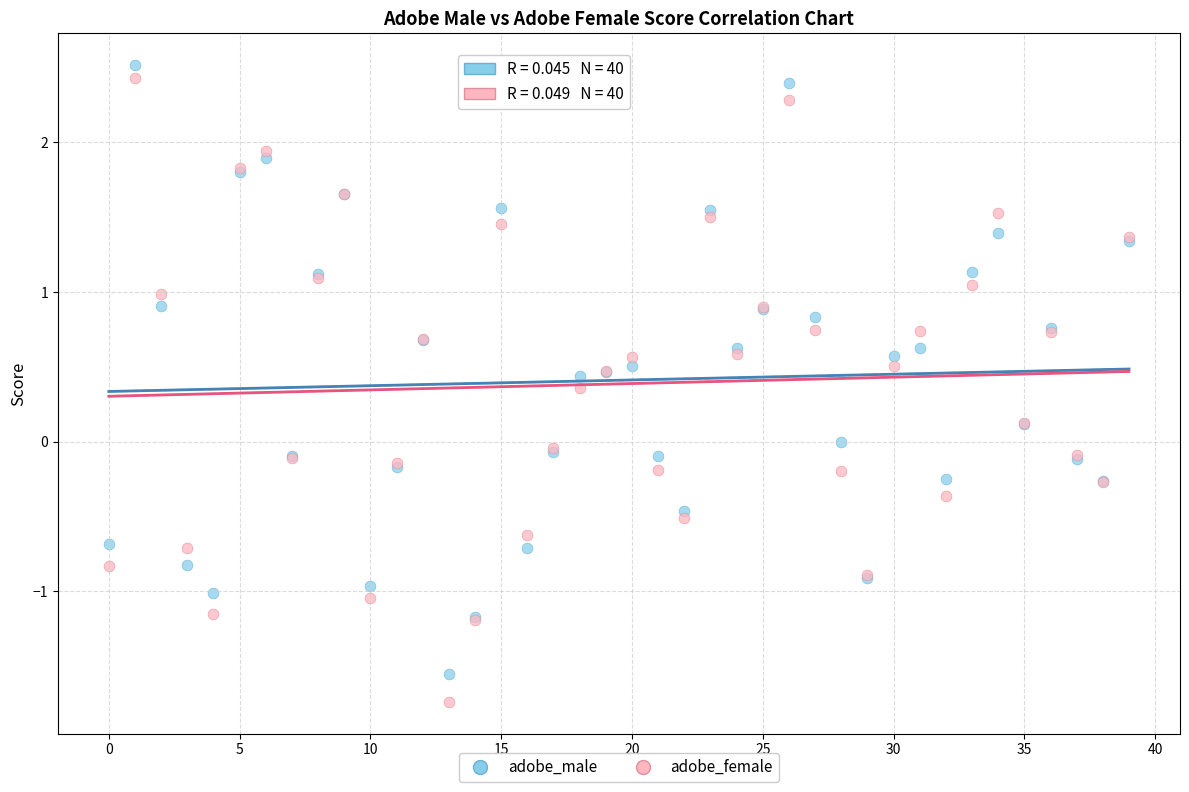

Which series has the largest Y range (max minus min)?

adobe_female